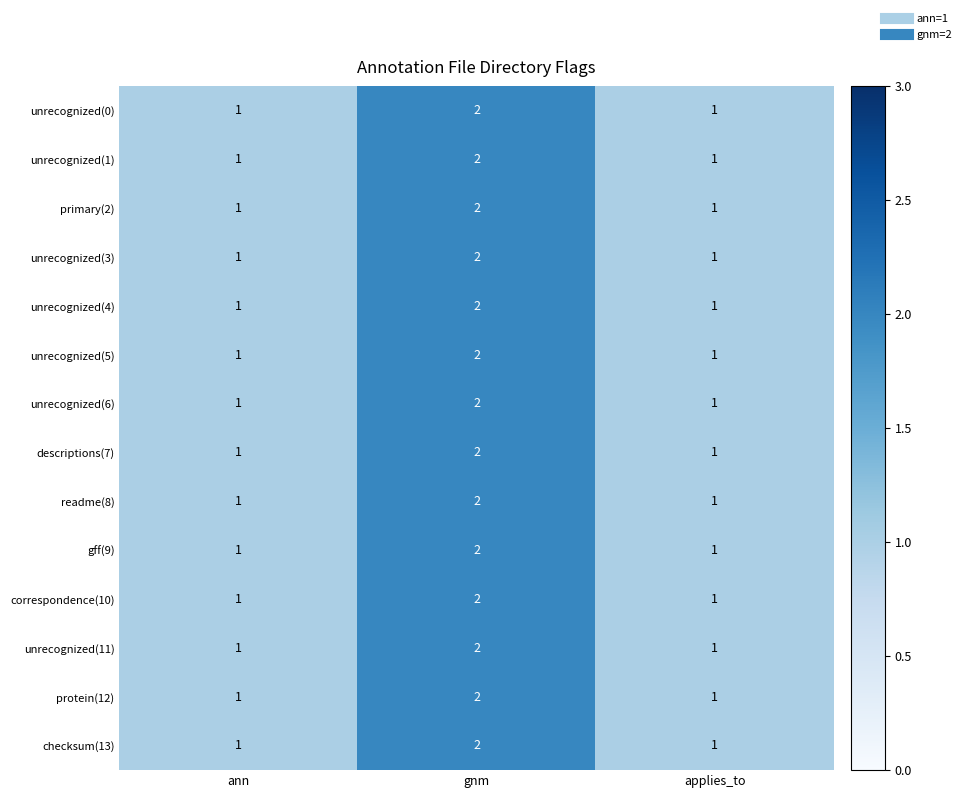

What is the sum of all unrecognized(3) values?

4